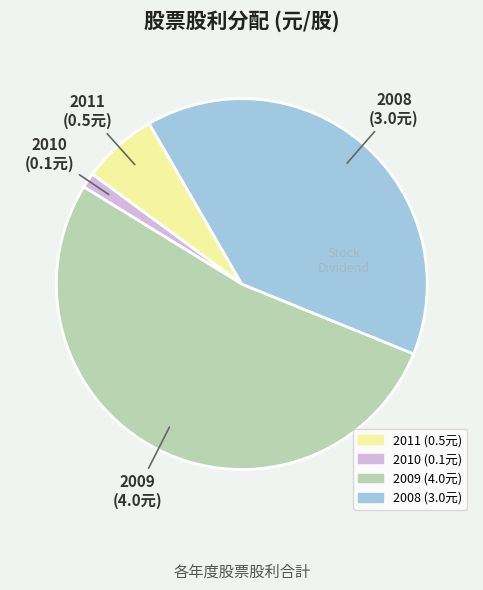

Is there a majority slice in this chart?

Yes